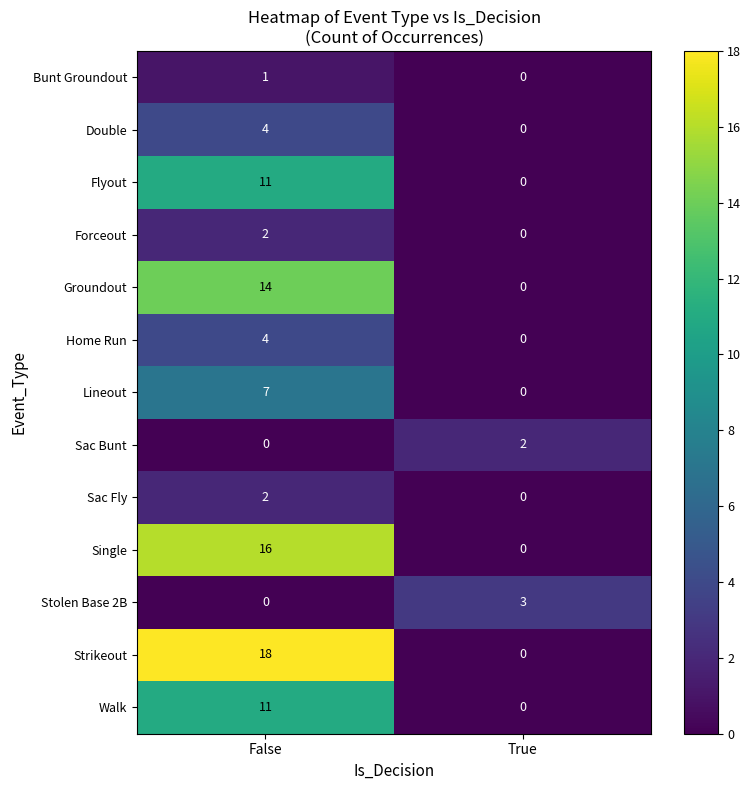

Rank the categories by Forceout value from lowest to highest.

True, False